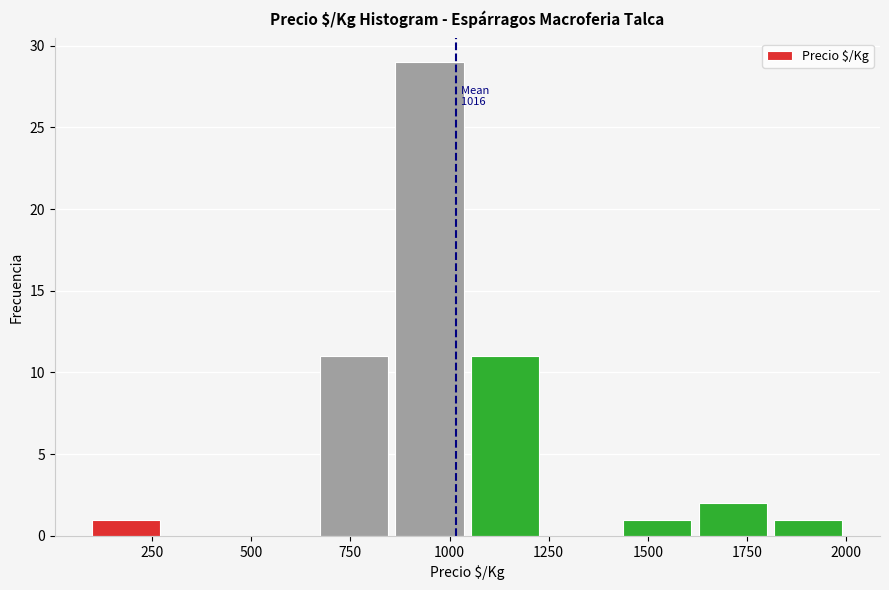

Read against the x-axis, roughly where is the centre of the tallest bar?

950